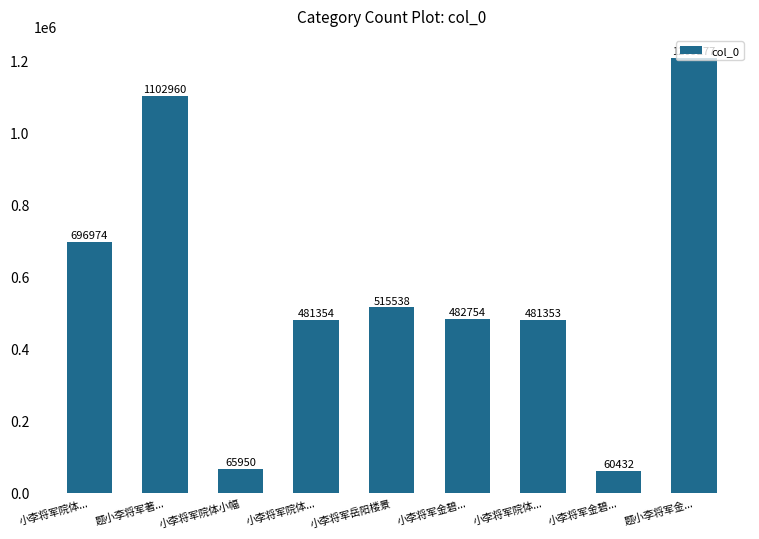

What is the change in value from 小李将军岳阳楼景 to 题小李将军金...?

+693739